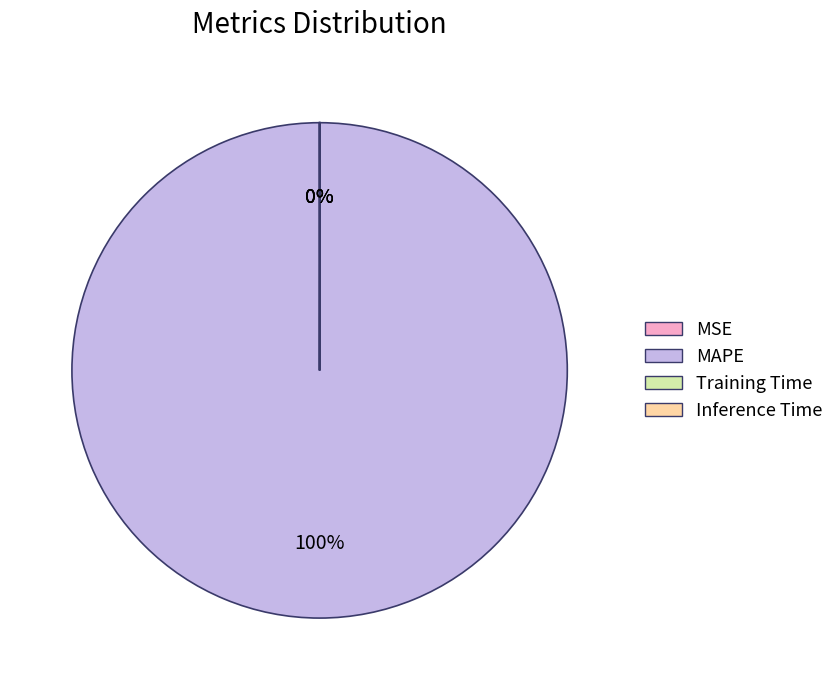

What is the majority slice?

MAPE